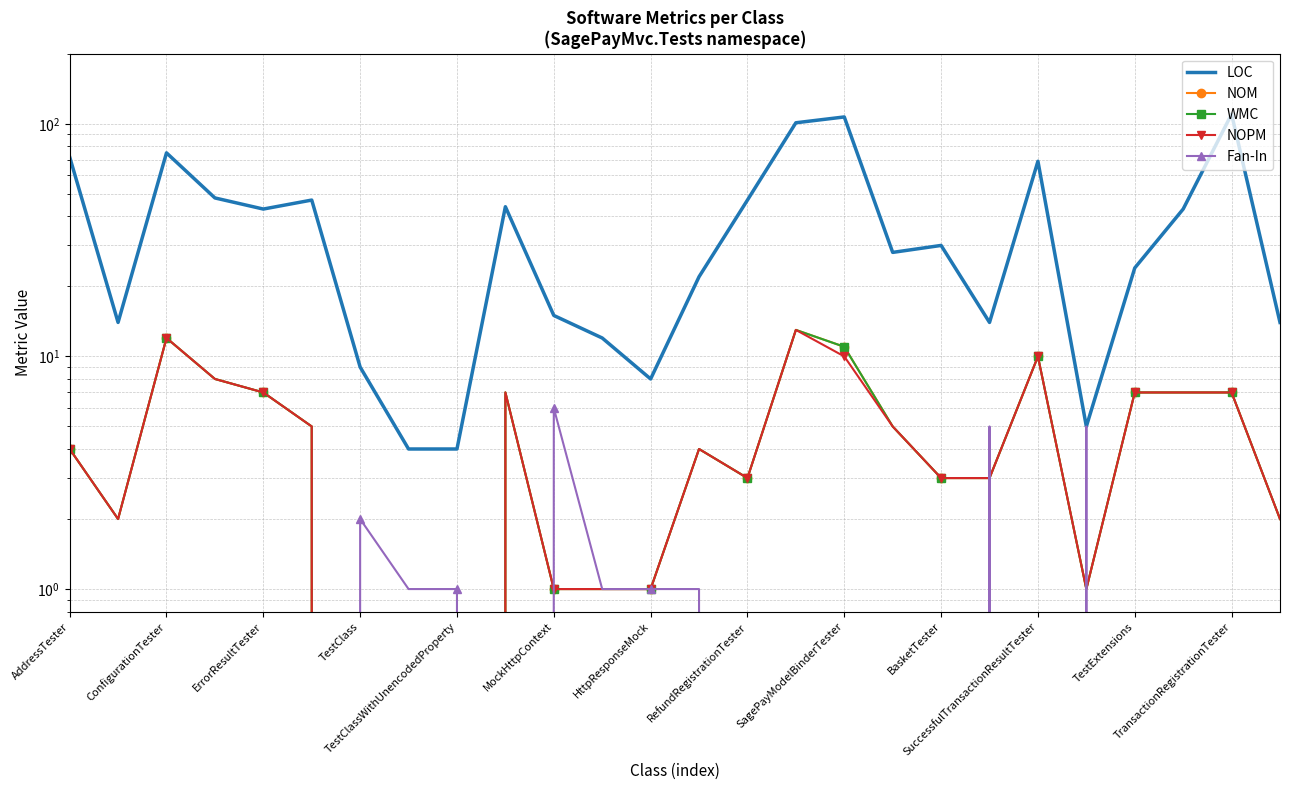

Which series has the widest spread of values?

LOC